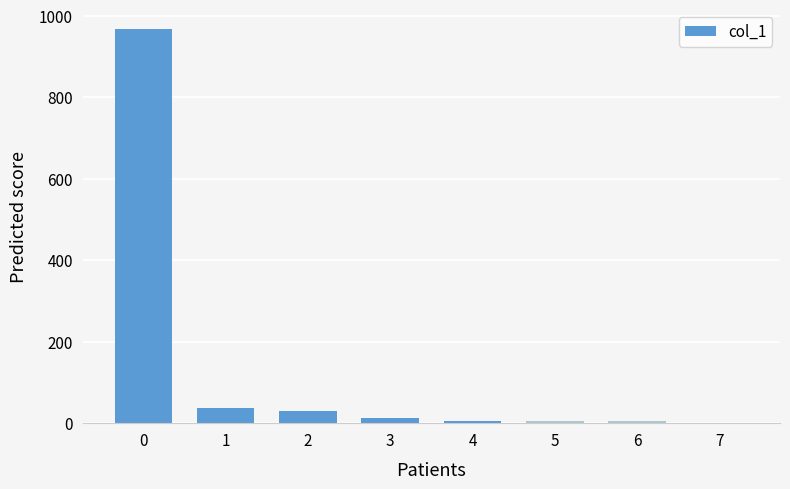

What is the greatest value displayed?

967